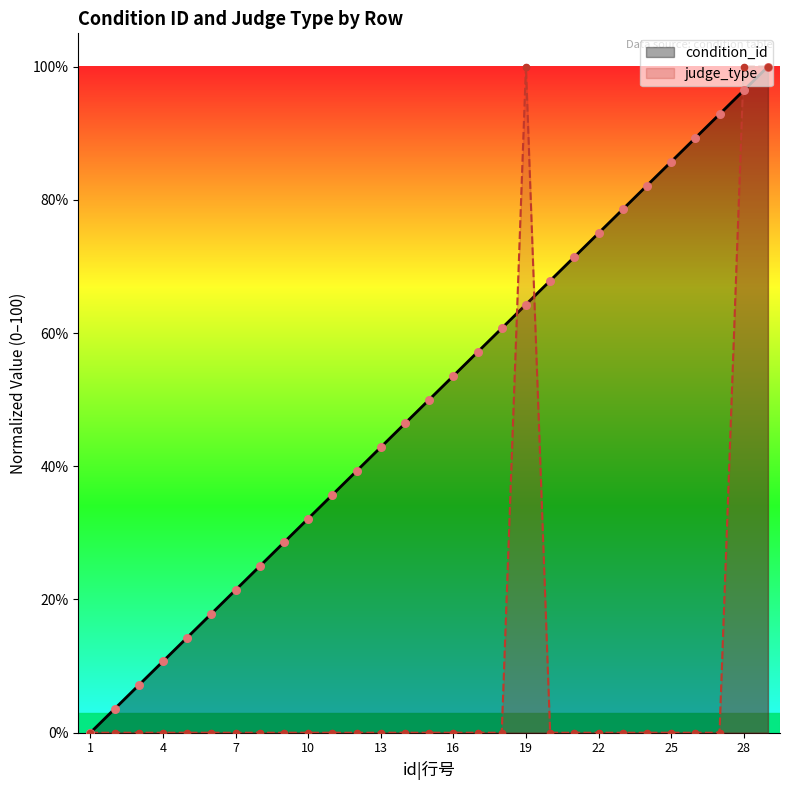

At how many categories does at least one series exceed 20?

23